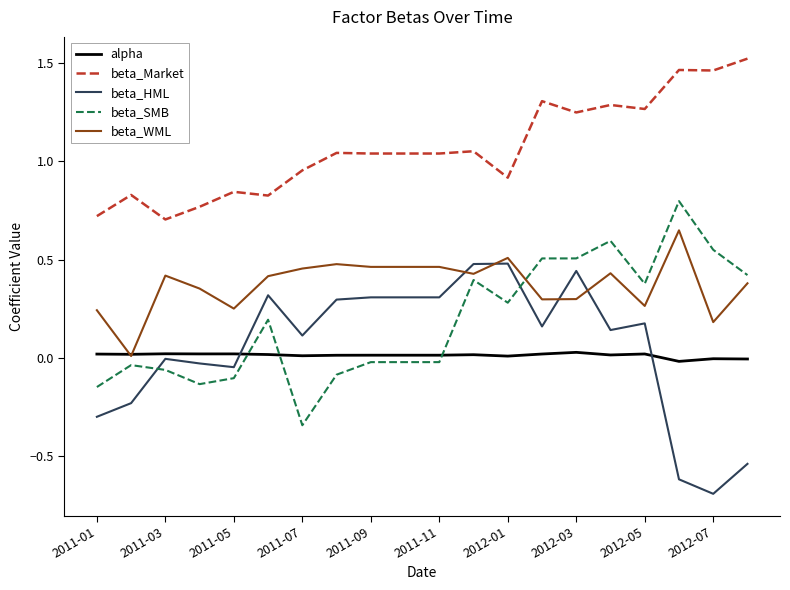

List the series in order of their peak value, highest first.

beta_Market, beta_SMB, beta_WML, beta_HML, alpha